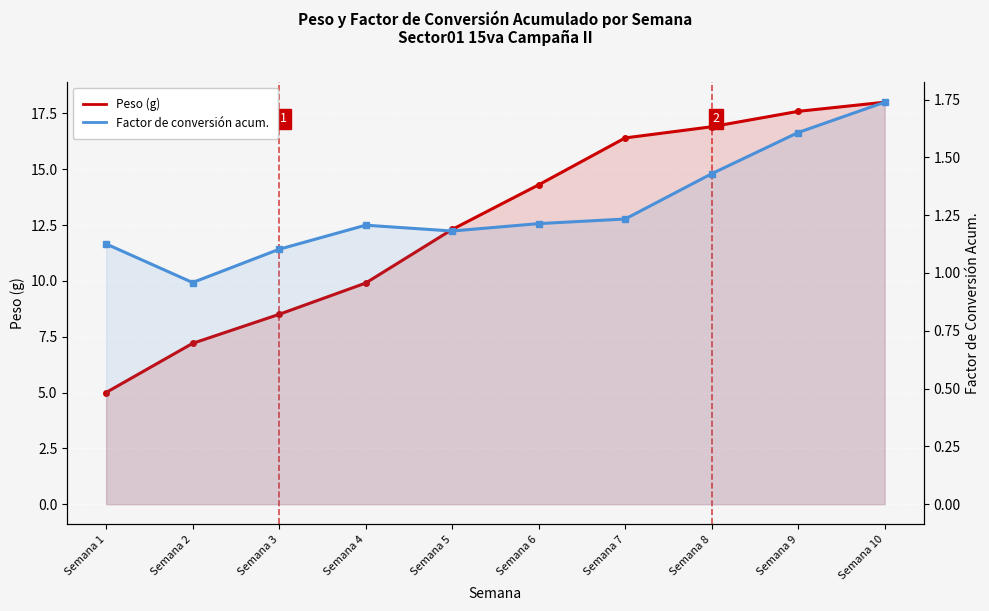

True or false: Factor de conversión acum. has a value of 1.8 at Semana 1.

False